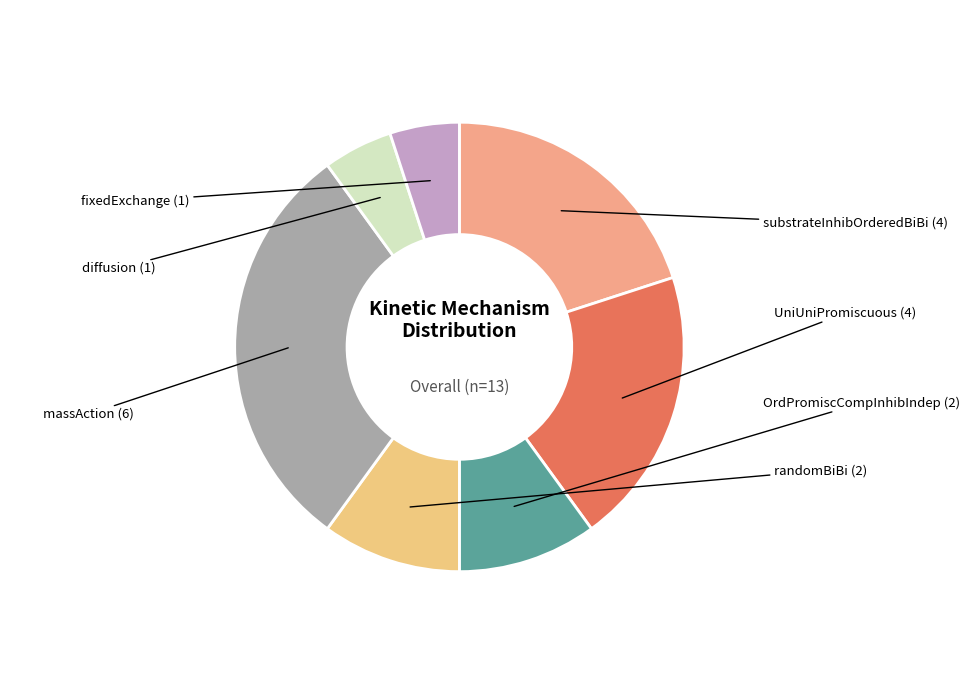

Count the number of slices in the pie.

7